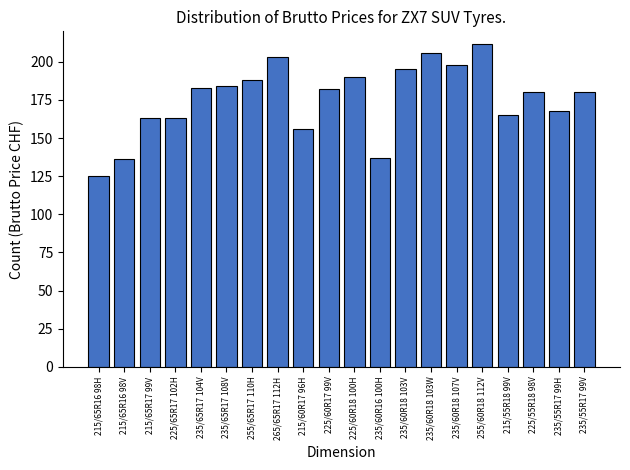

What is the change in value from 215/55R18 99V to 225/55R18 98V?

+15